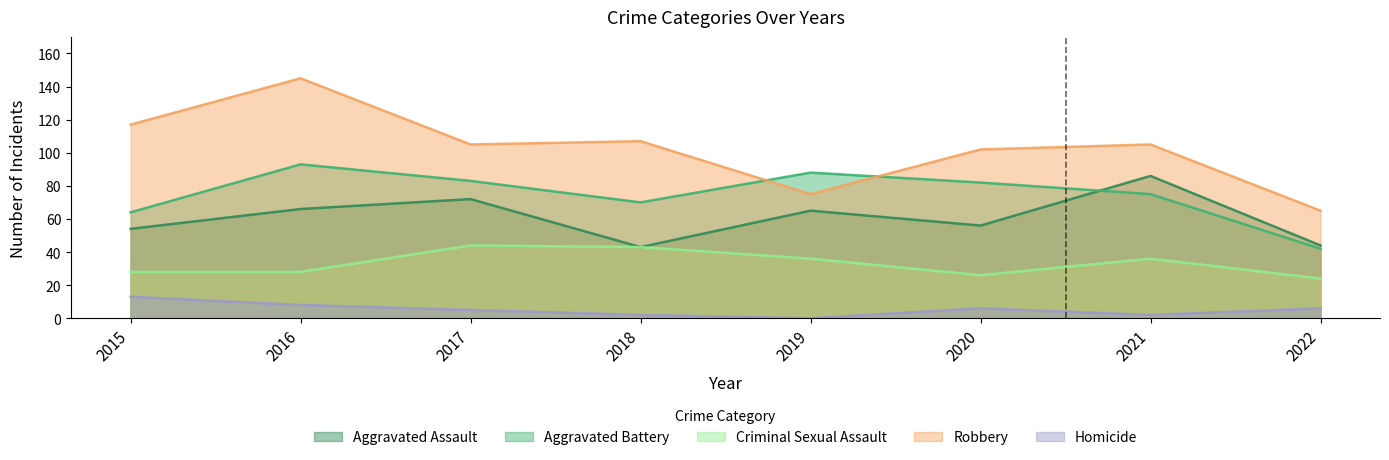

What is the average value of the Homicide series?

5